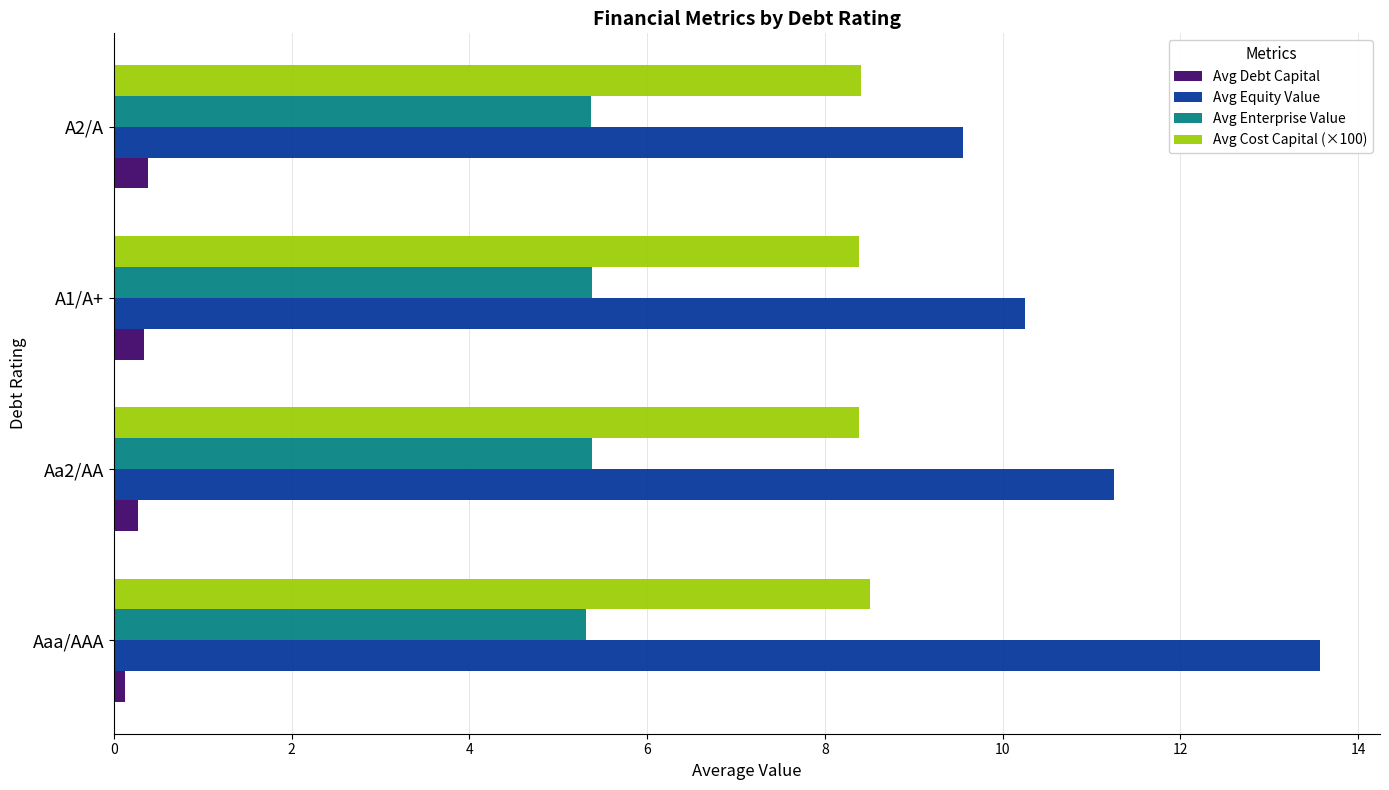

Which series has the largest range (max minus min)?

Avg Equity Value